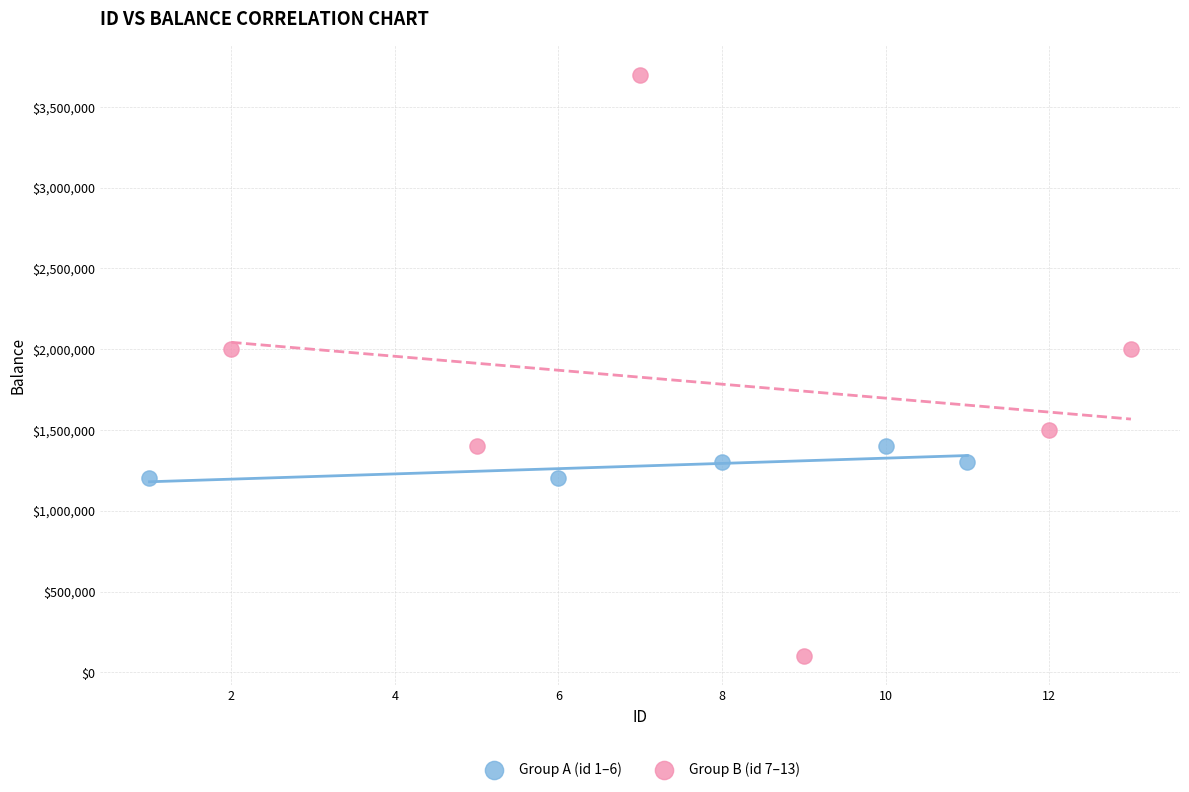

Which series has the widest spread of Y values?

Group B (id 7–13)